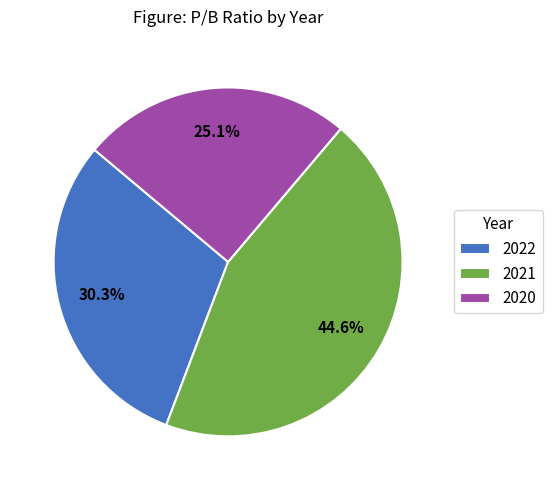

Is 2022 the majority of the pie?

No